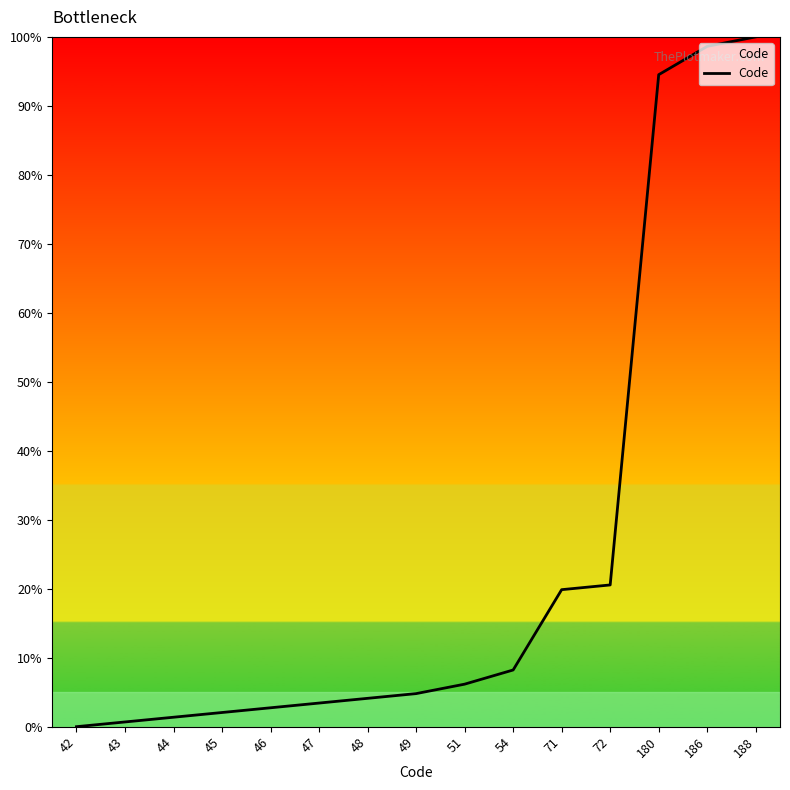

True or false: the data shows 2.7 at 46.

True